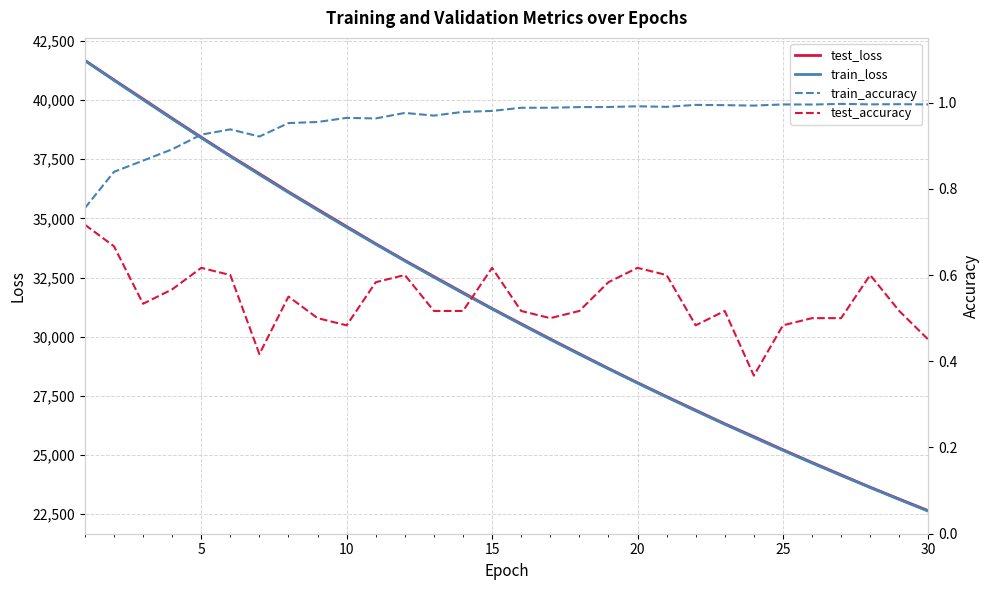

True or false: test_accuracy and train_accuracy cross at least once.

False